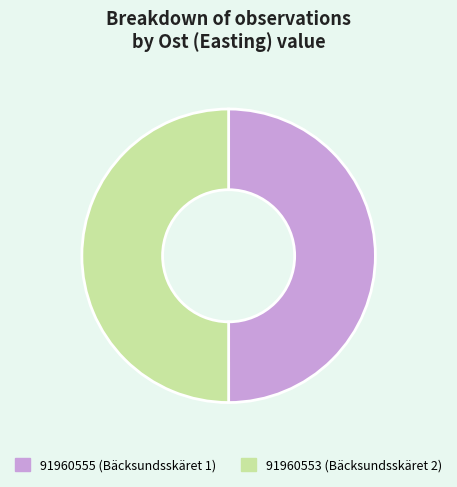

Is the sum of 91960555 (Bäcksundsskäret 1) and 91960553 (Bäcksundsskäret 2) greater than half?

Yes